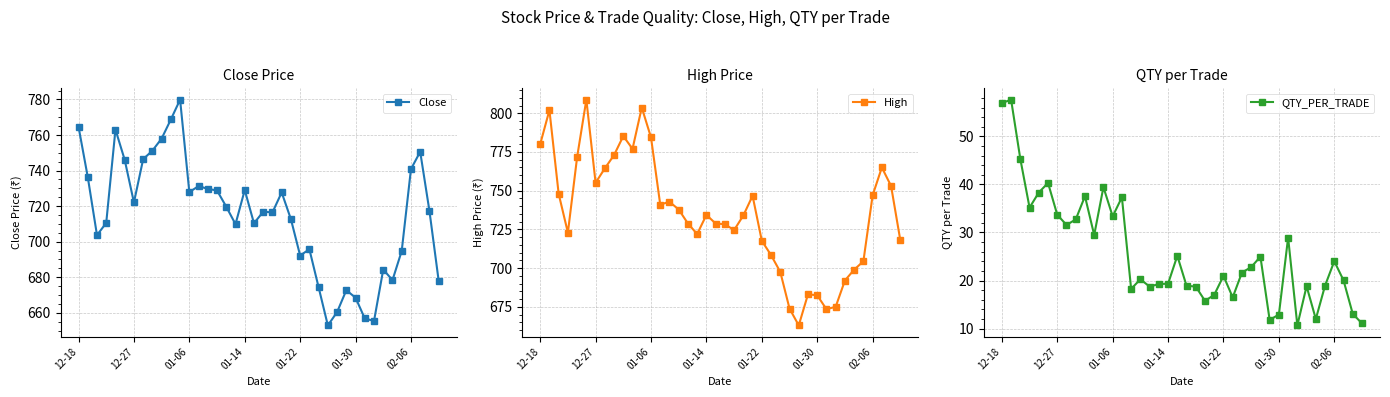

Which series has the widest spread of values?

High